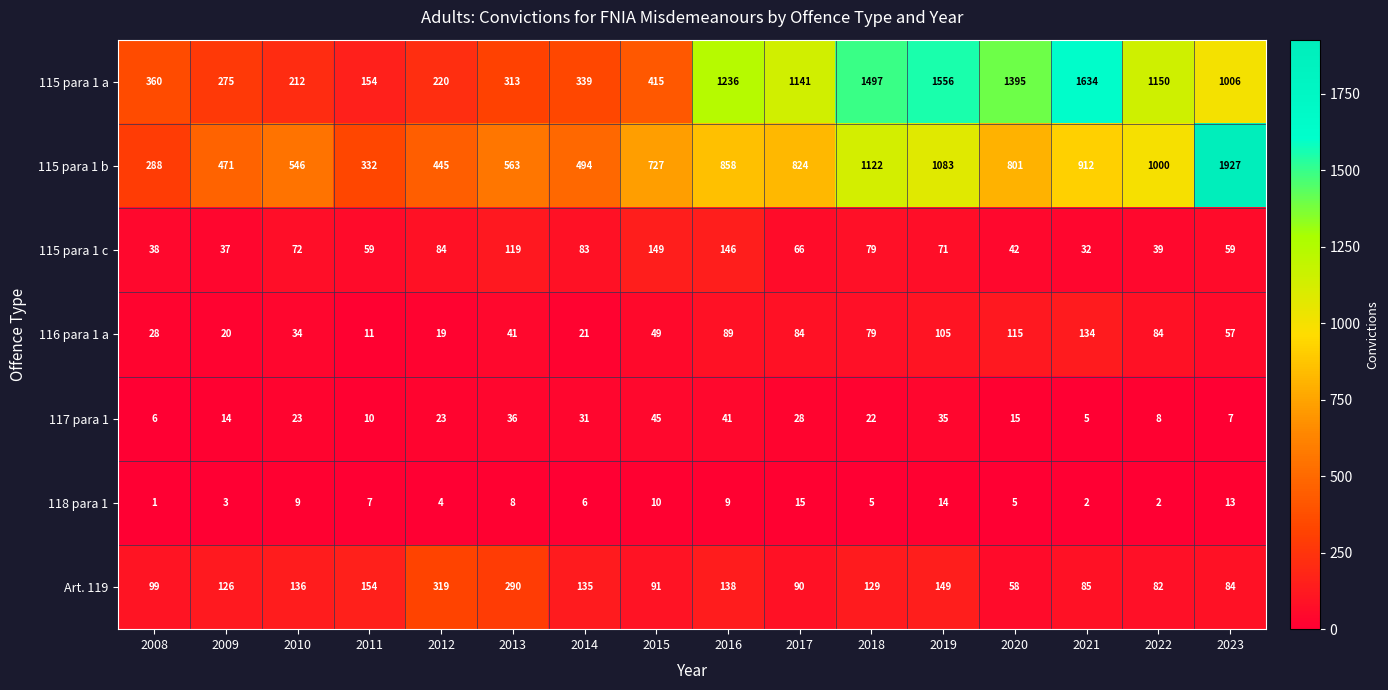

Which series changed the most between 2009 and 2020?

115 para 1 a